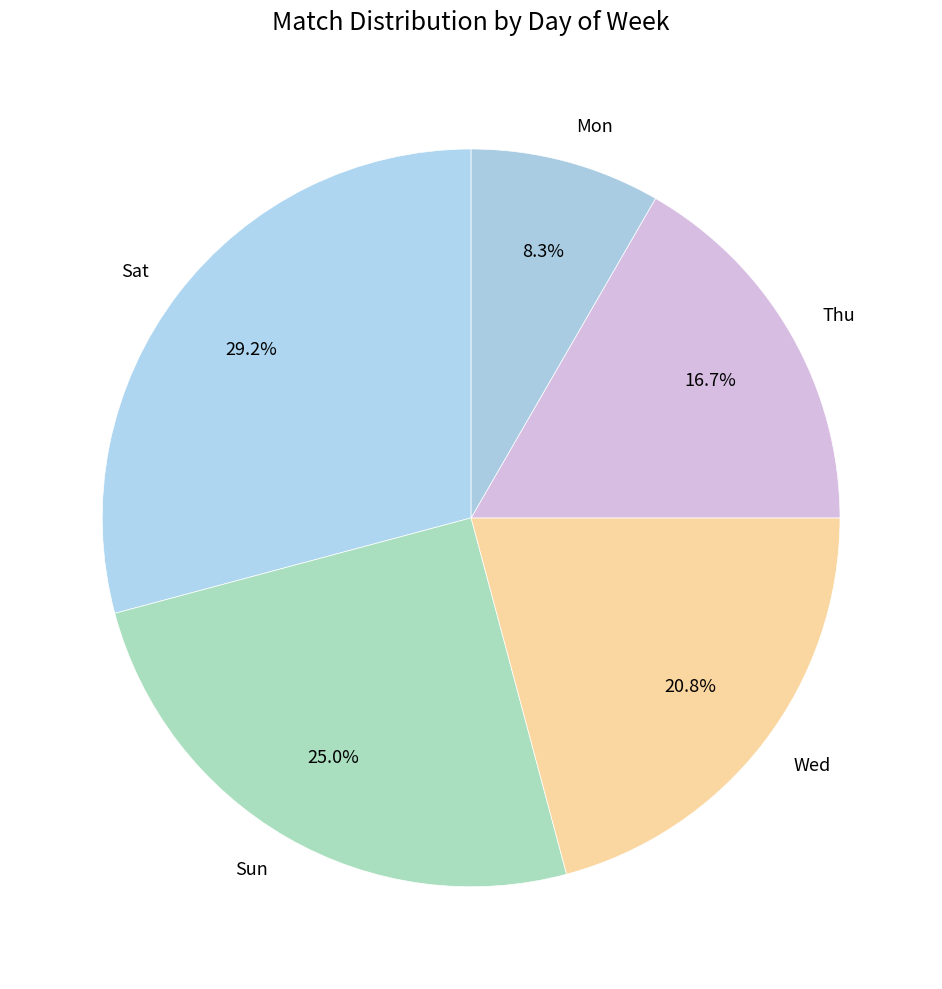

To the nearest percent, what portion does Thu represent?

17%